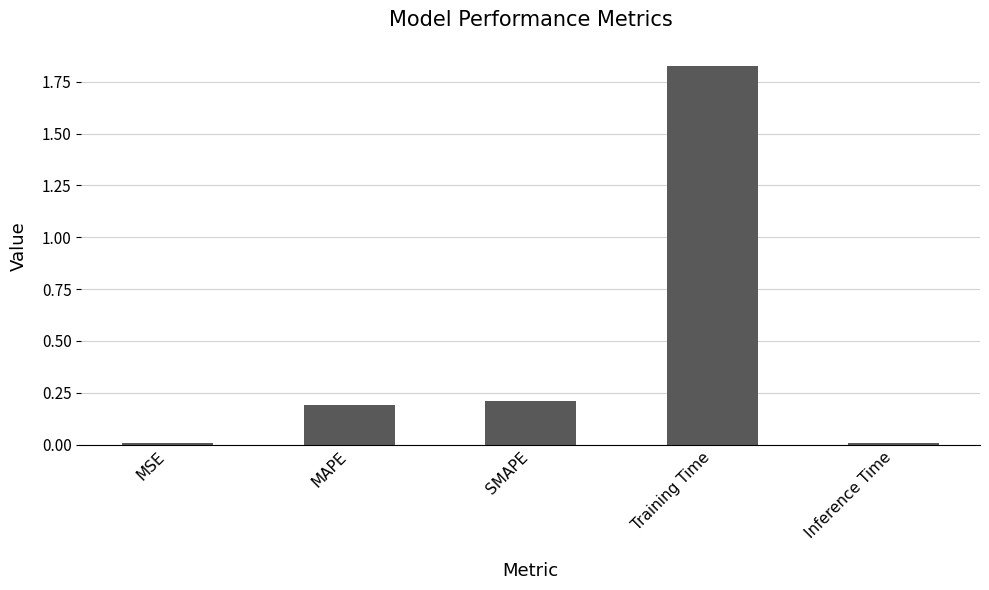

What is the sum of the values at Training Time and MAPE?

2.0